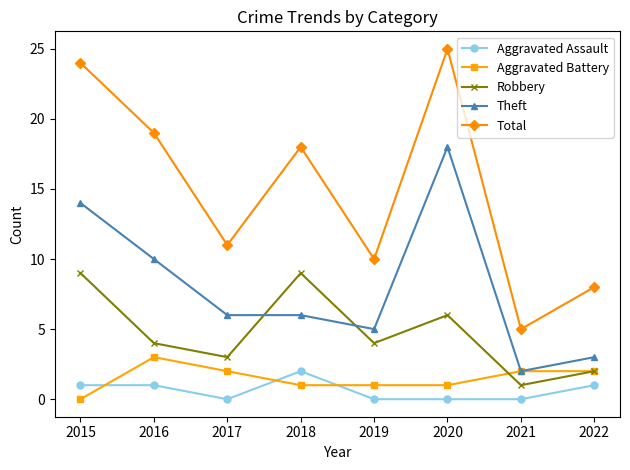

Reading left to right, list all the values displayed in this chart.

Aggravated Assault: 1	1	0	2	0	0	0	1
Aggravated Battery: 0	3	2	1	1	1	2	2
Robbery: 9	4	3	9	4	6	1	2
Theft: 14	10	6	6	5	18	2	3
Total: 24	19	11	18	10	25	5	8